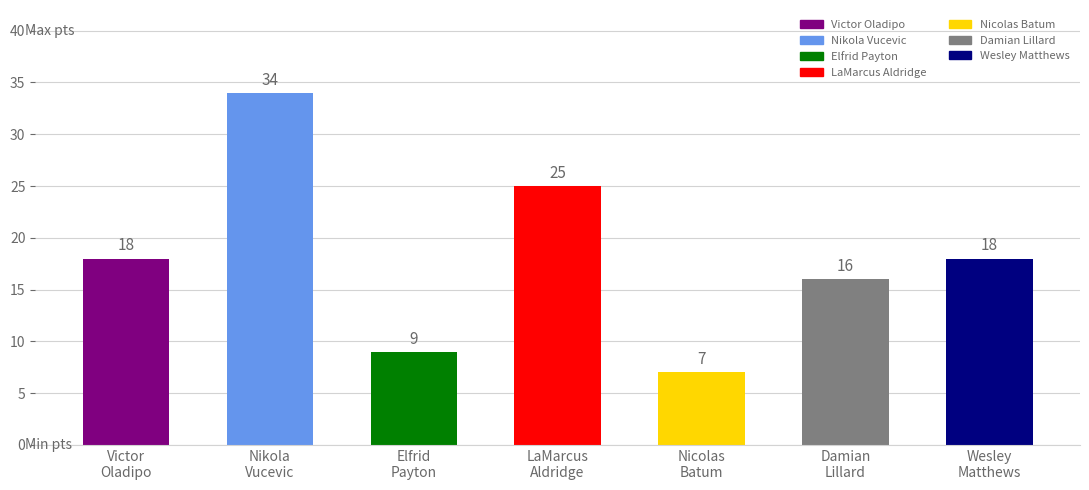

How many bars are there in total?

7